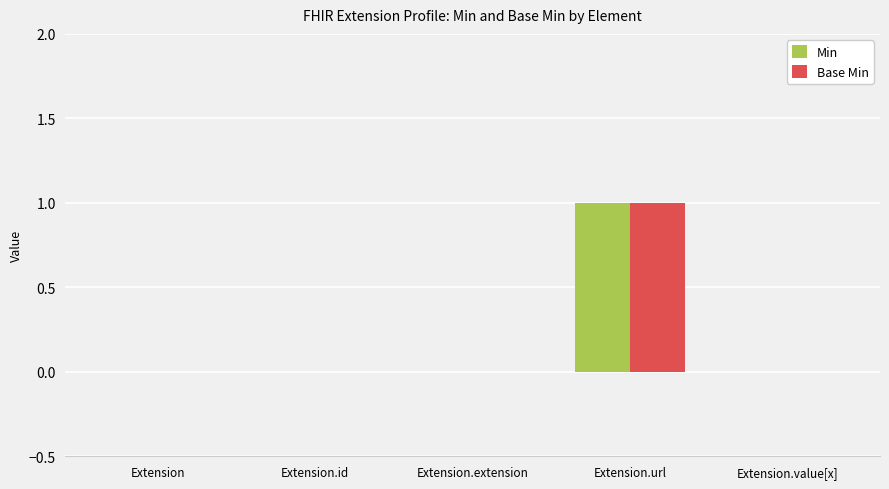

How many groups of bars are there?

5